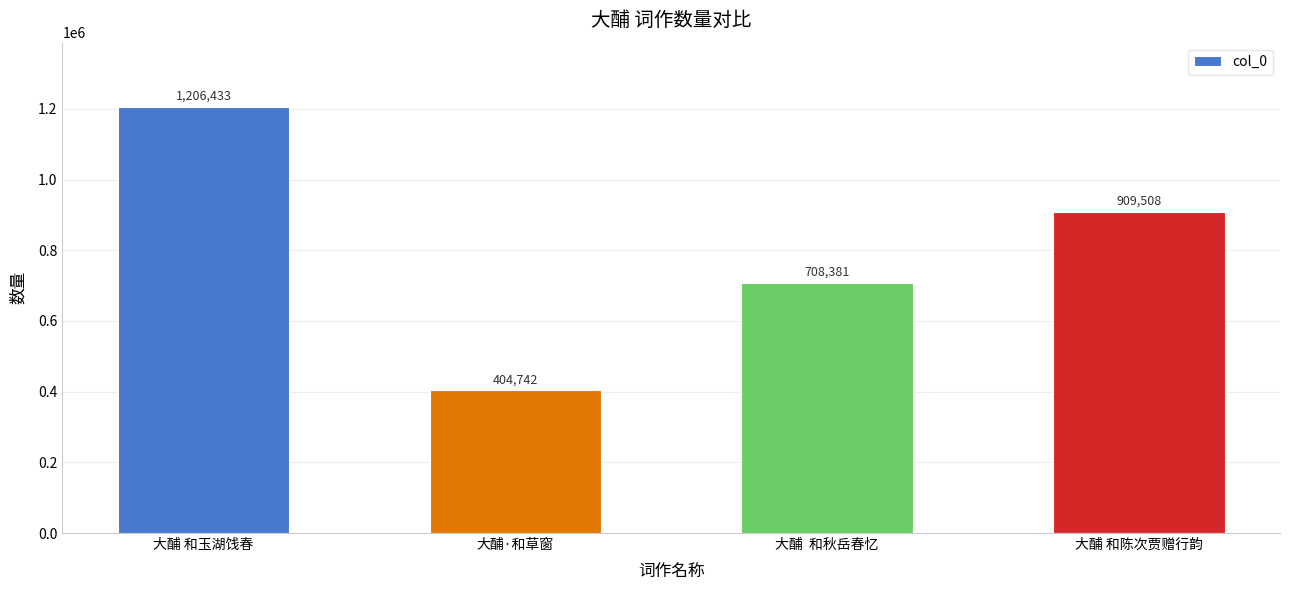

Reading left to right, what are all the values shown in this chart?

大酺 和玉湖饯春=1206433	大酺·和草窗=404742	大酺  和秋岳春忆=708381	大酺 和陈次贾赠行韵=909508